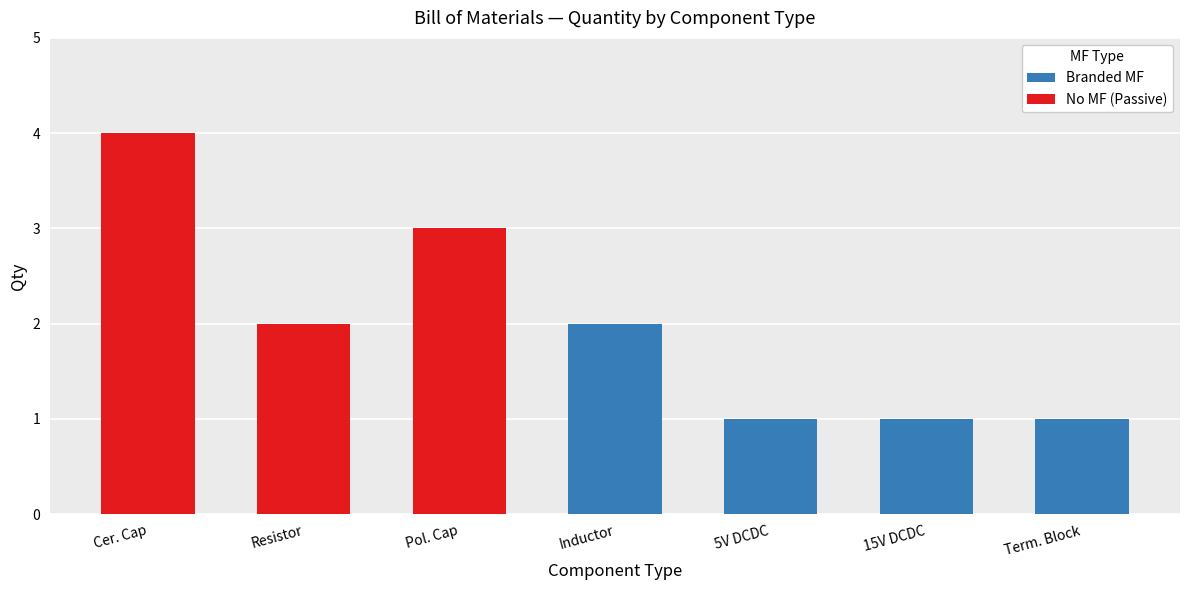

Count the Branded MF values in the range 0 to 1.

6